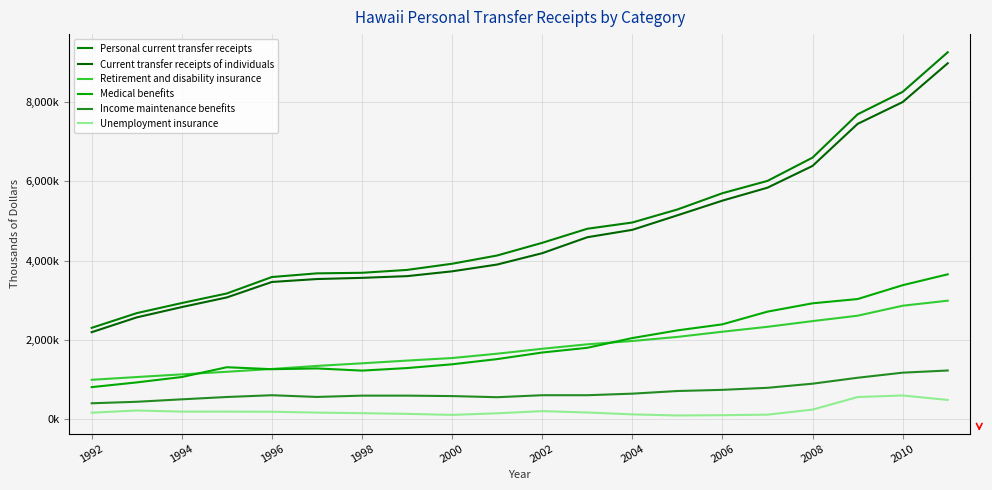

Does the chart have visible grid lines?

Yes